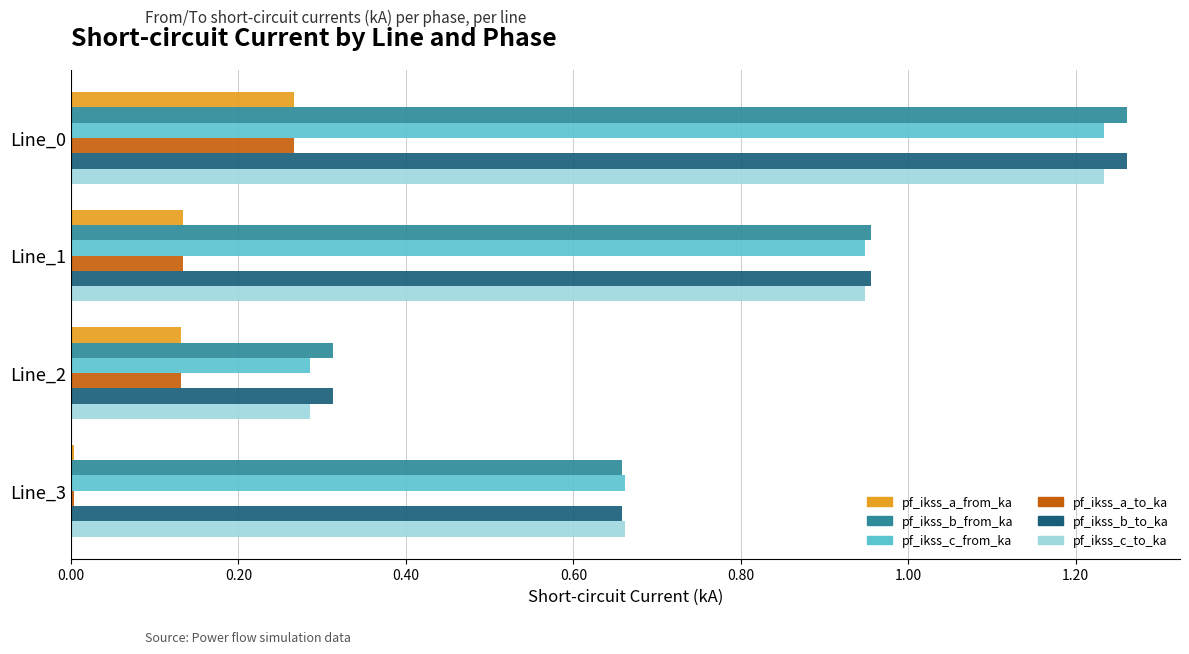

What is the sum of all pf_ikss_b_to_ka values?

3.2